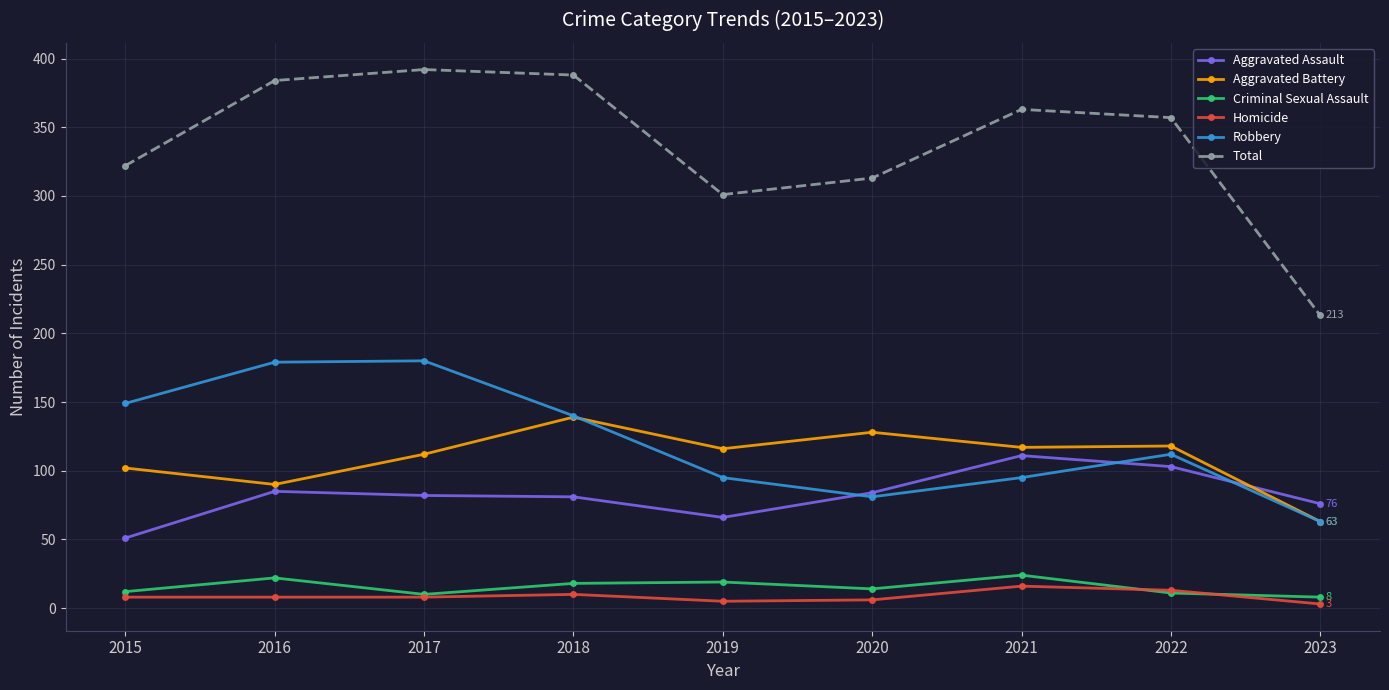

What is the total value across all series at 2021?

726